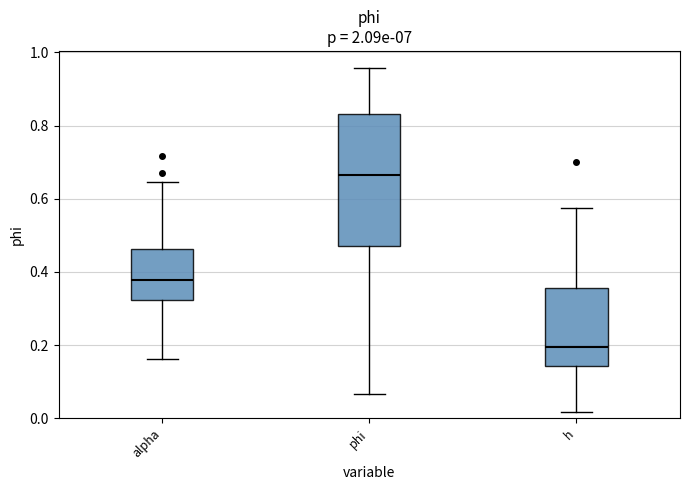

Which box's median line is the highest?

phi